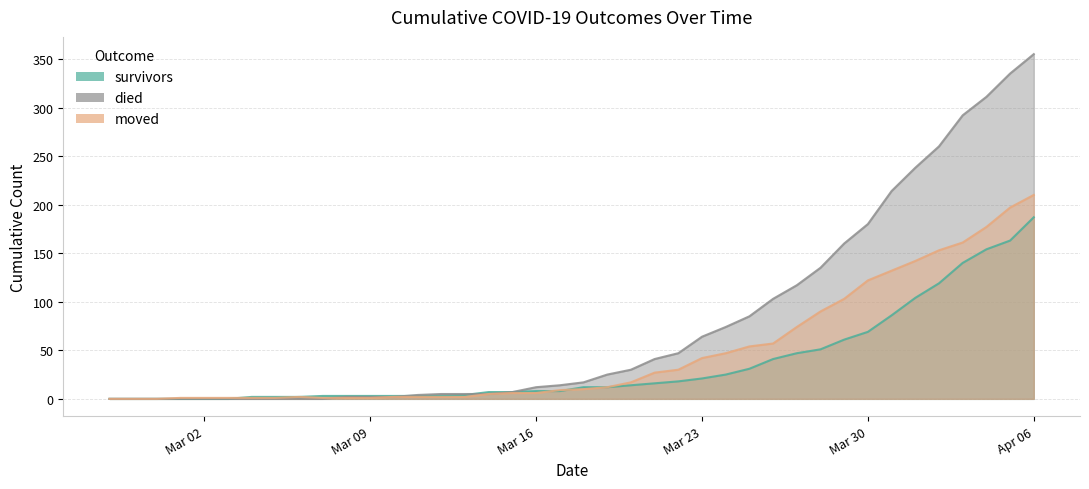

At 2020-03-19, list the series in order from smallest to largest.

survivors, moved, died